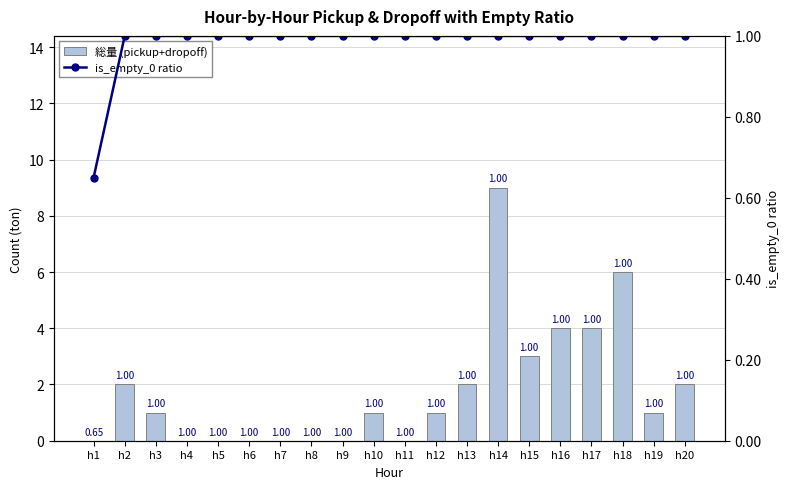

Rank the series at h7 from highest to lowest value.

is_empty_0 ratio, 総量 (pickup+dropoff)